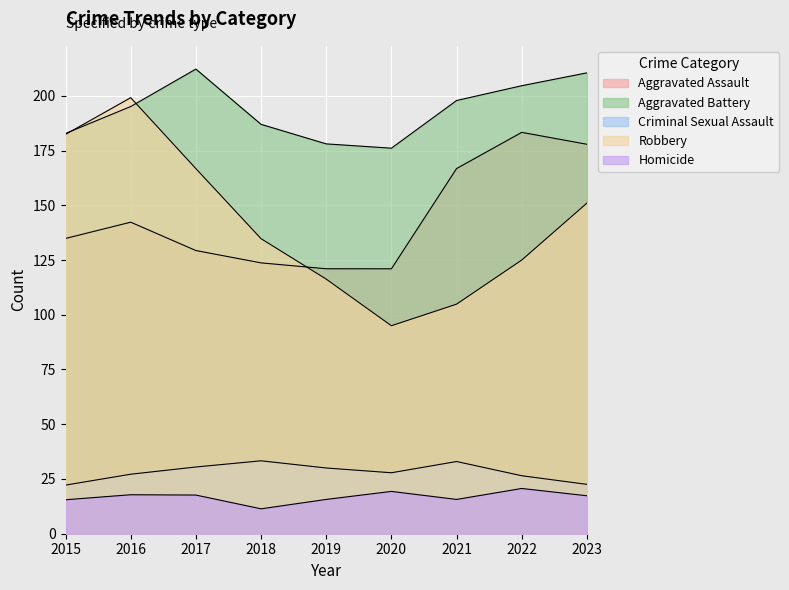

How many lines are shown in the chart?

5